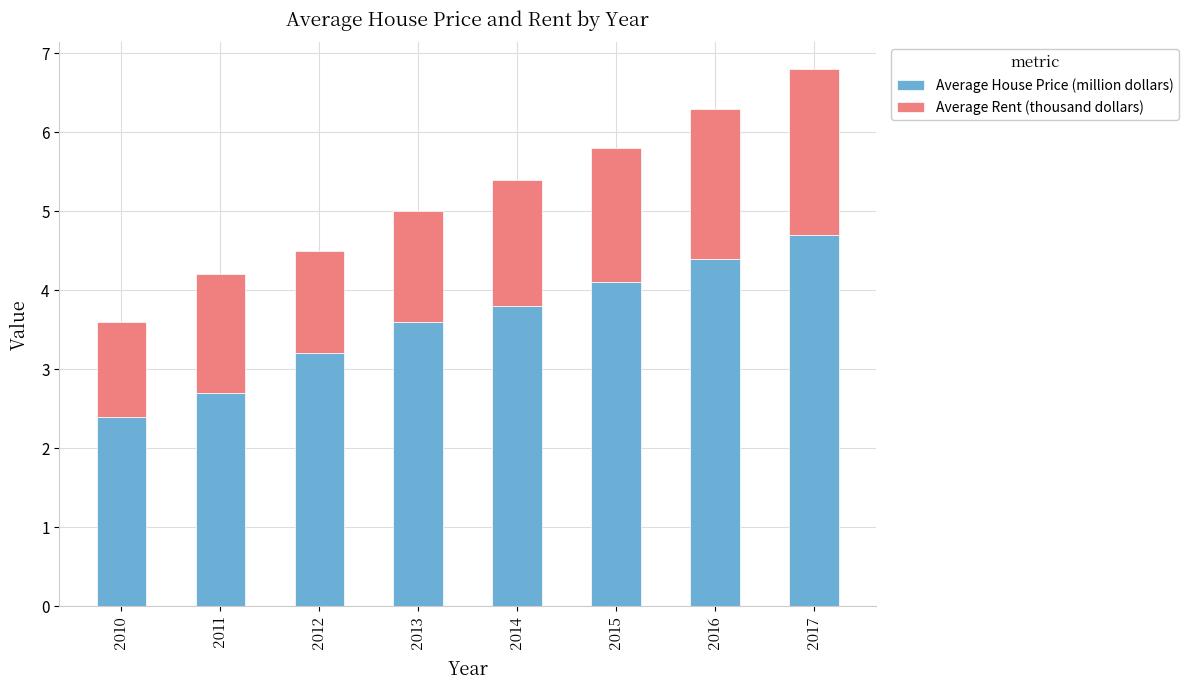

At which category is the sum across all series the highest?

2017